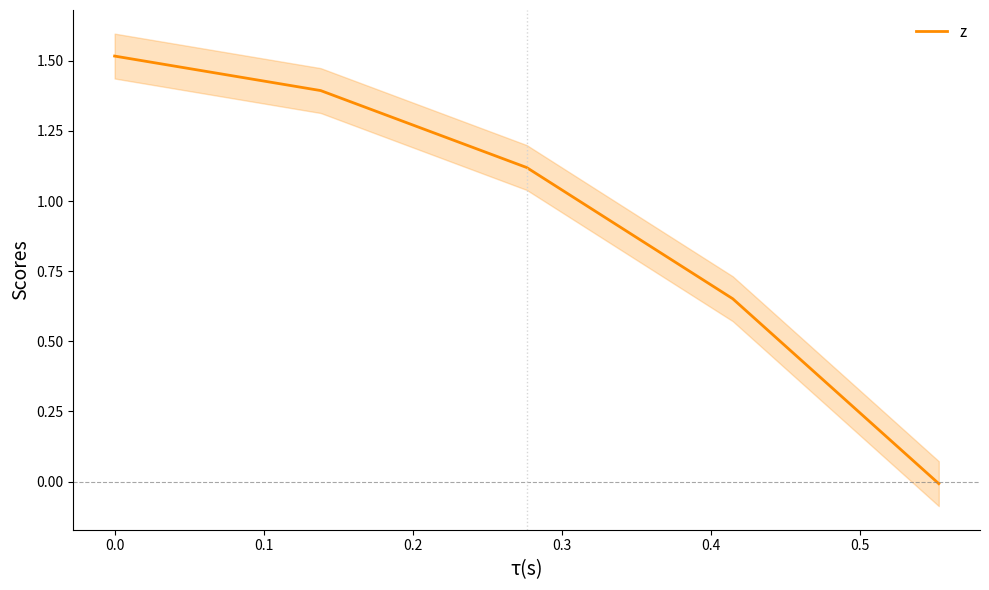

What is the maximum value for z?

1.5